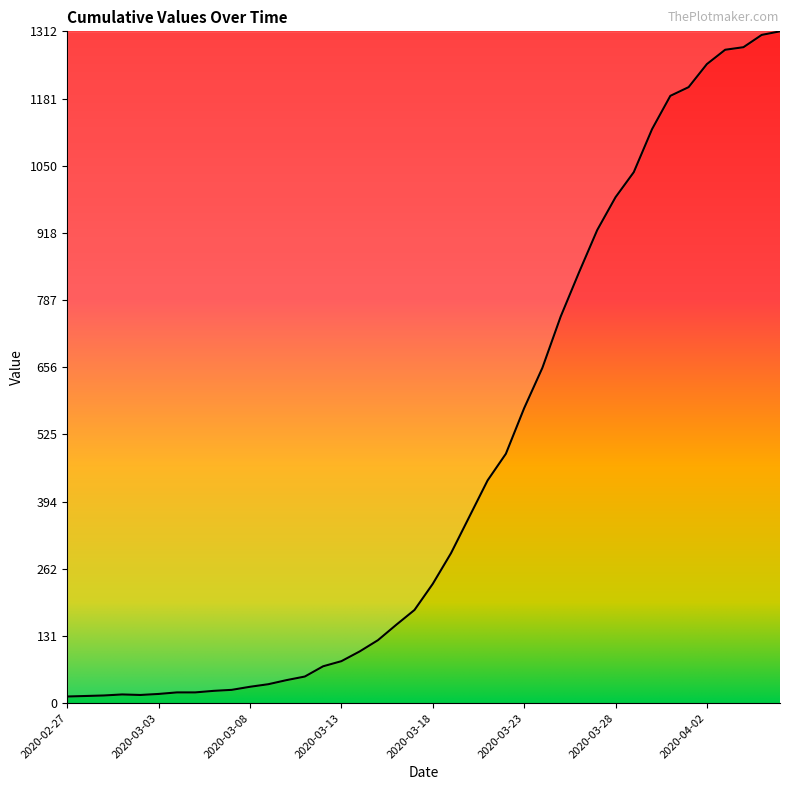

What is the difference between the maximum and minimum values?

1299